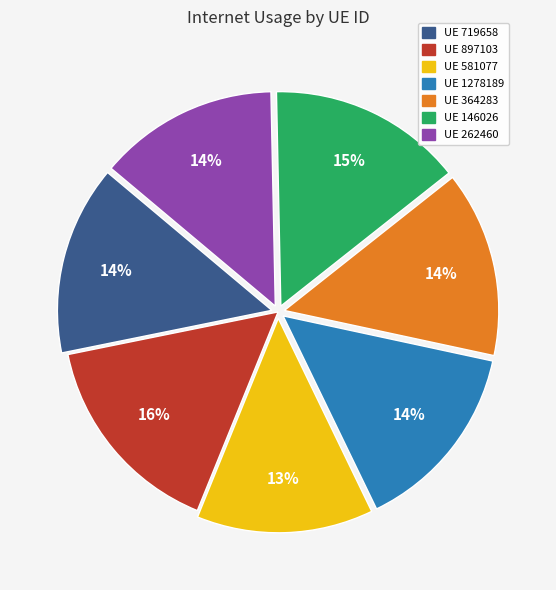

To the nearest percent, what is the average slice percentage?

14%